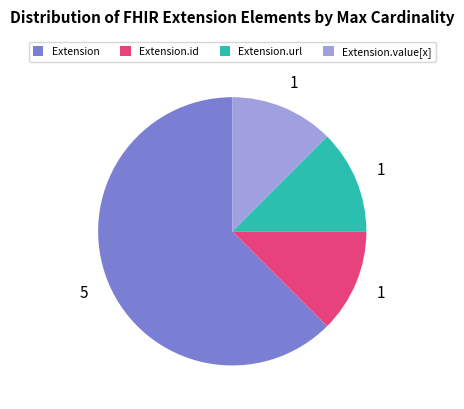

Is the sum of Extension.id and Extension.url greater than half?

No